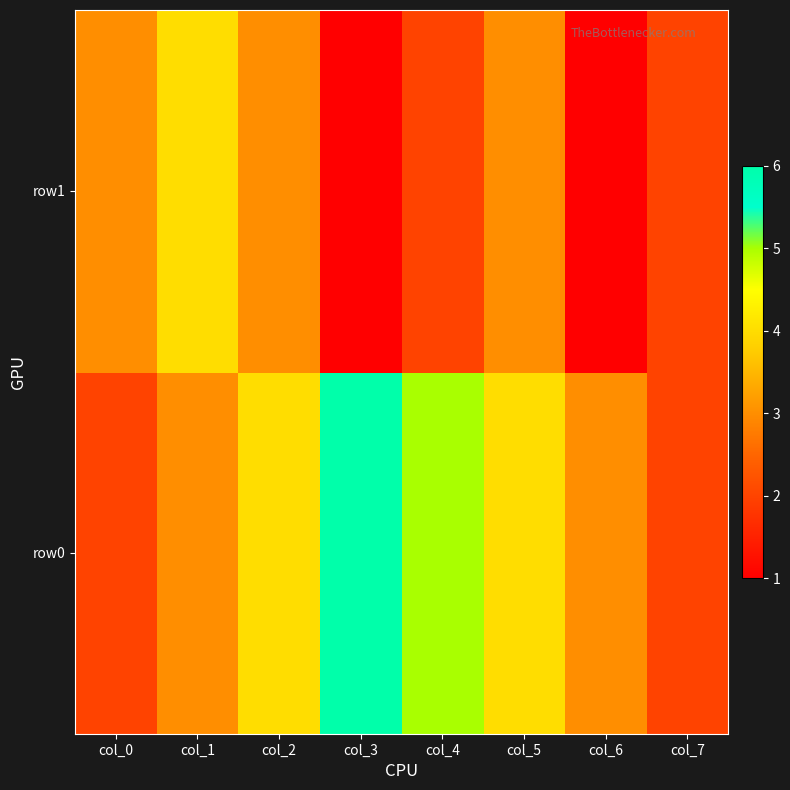

List the series in order of their peak value, lowest first.

row1, row0